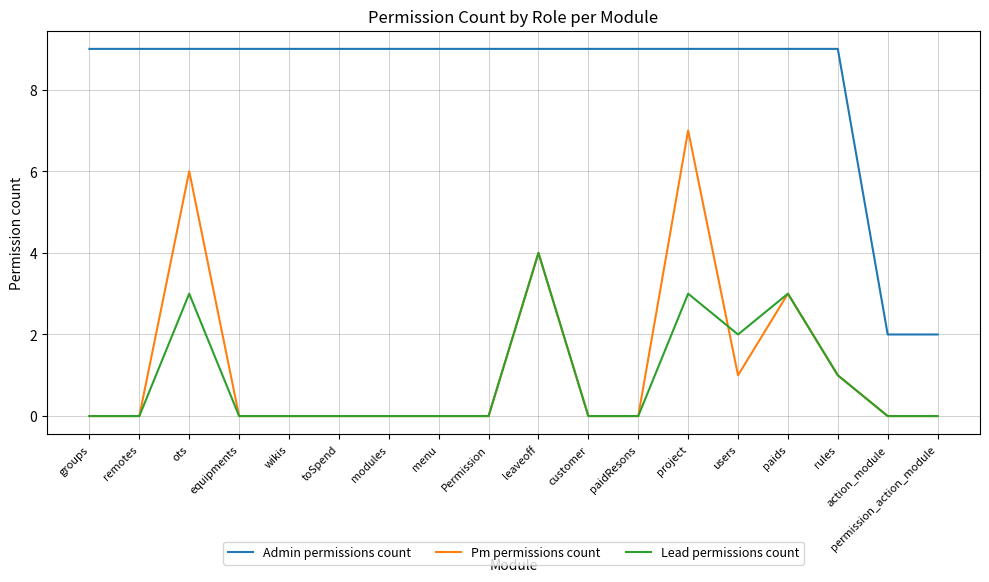

True or false: Admin permissions count and Lead permissions count intersect in this chart.

False